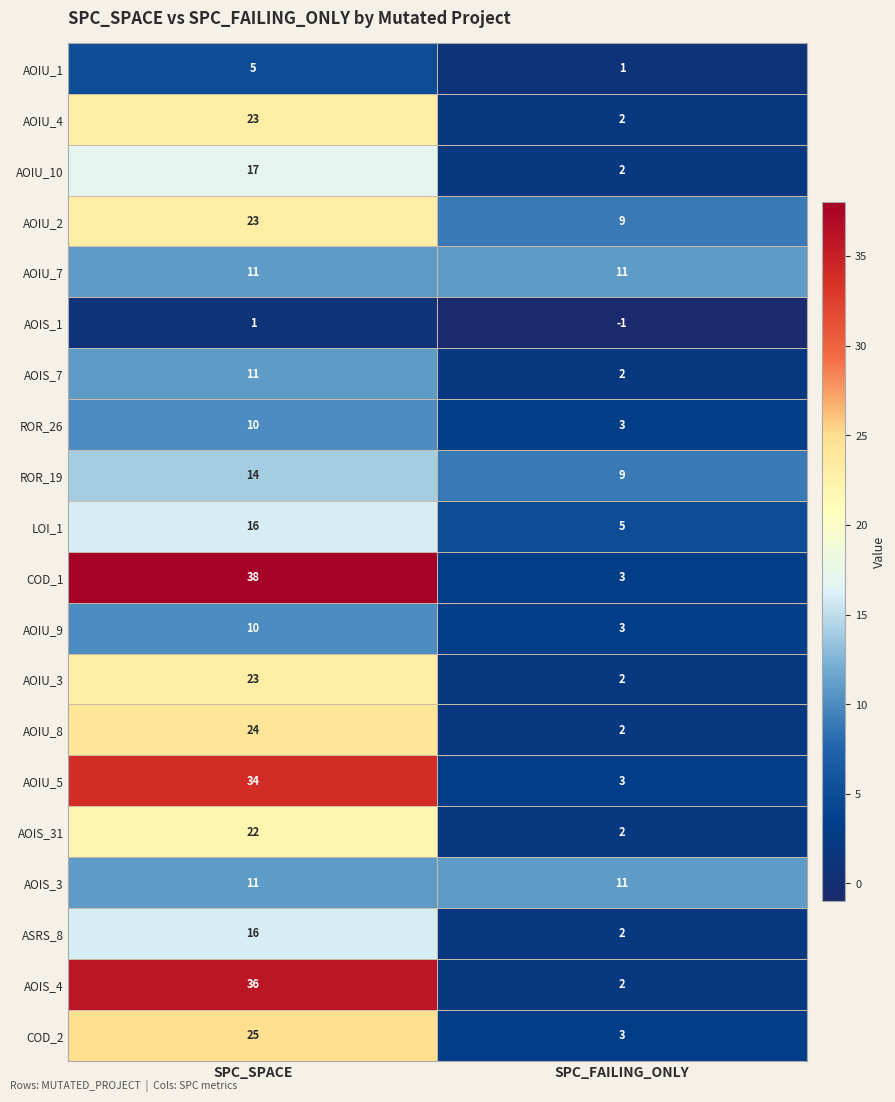

What is the sum of all ROR_26 values?

13